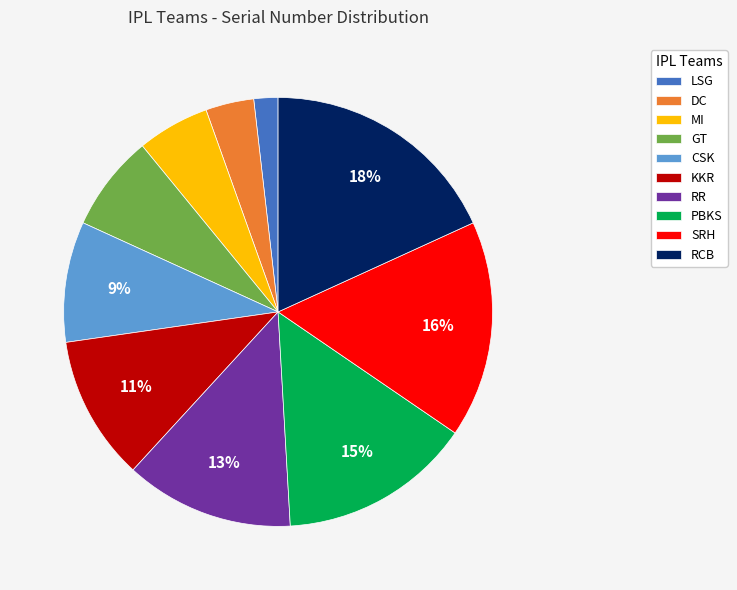

Combined, do SRH and MI account for over 50%?

No